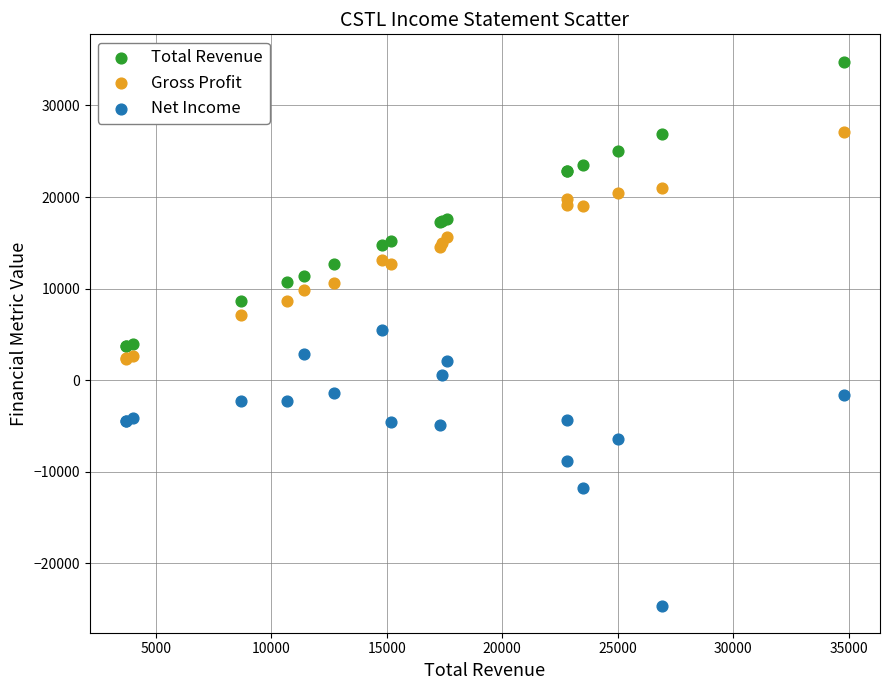

Which series reaches the minimum Y coordinate?

Net Income